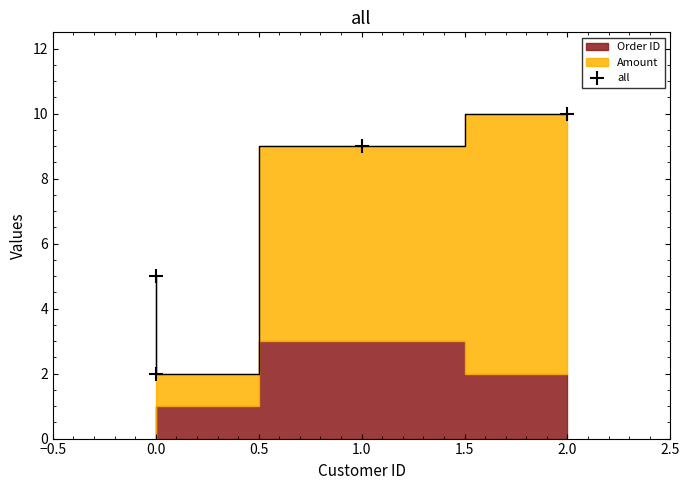

What is the difference between the maximum and minimum values?

8